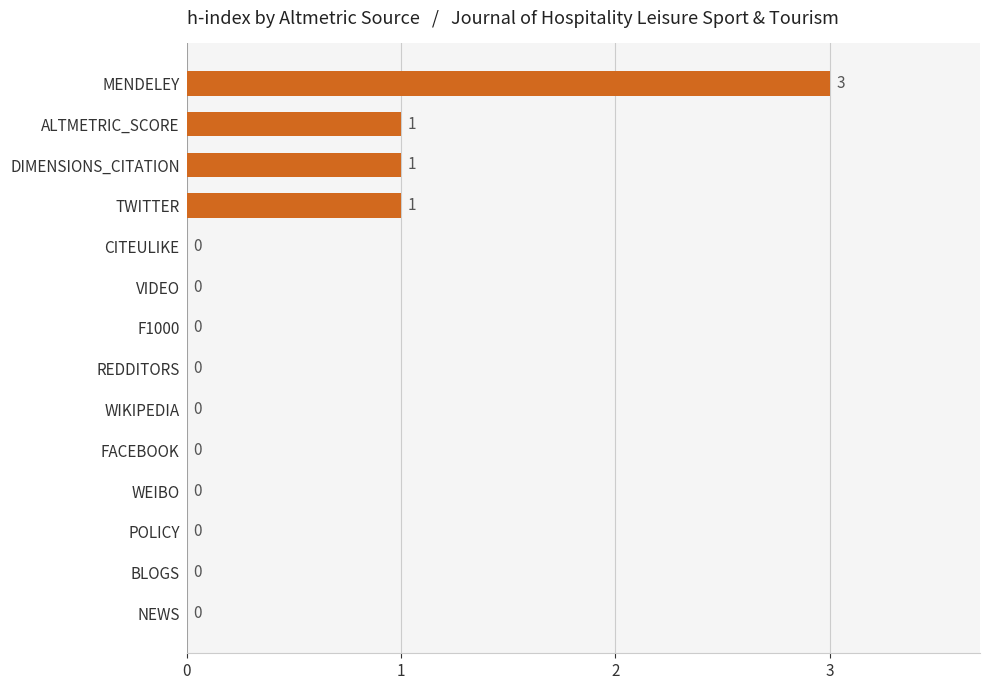

Are the bars horizontal?

Yes